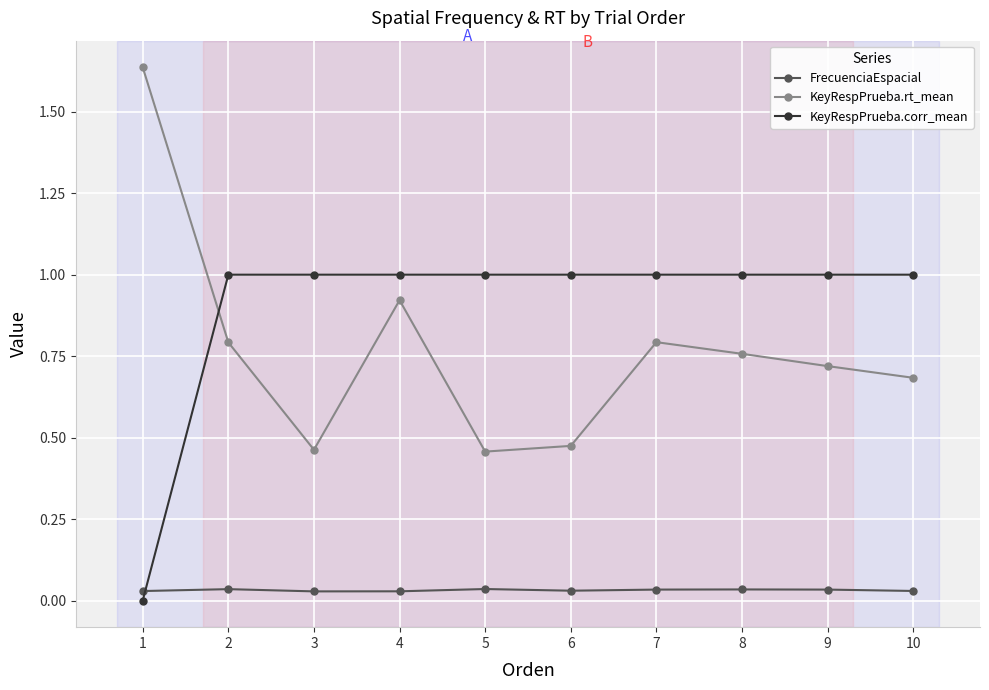

Which series has the largest total across all categories?

KeyRespPrueba.corr_mean